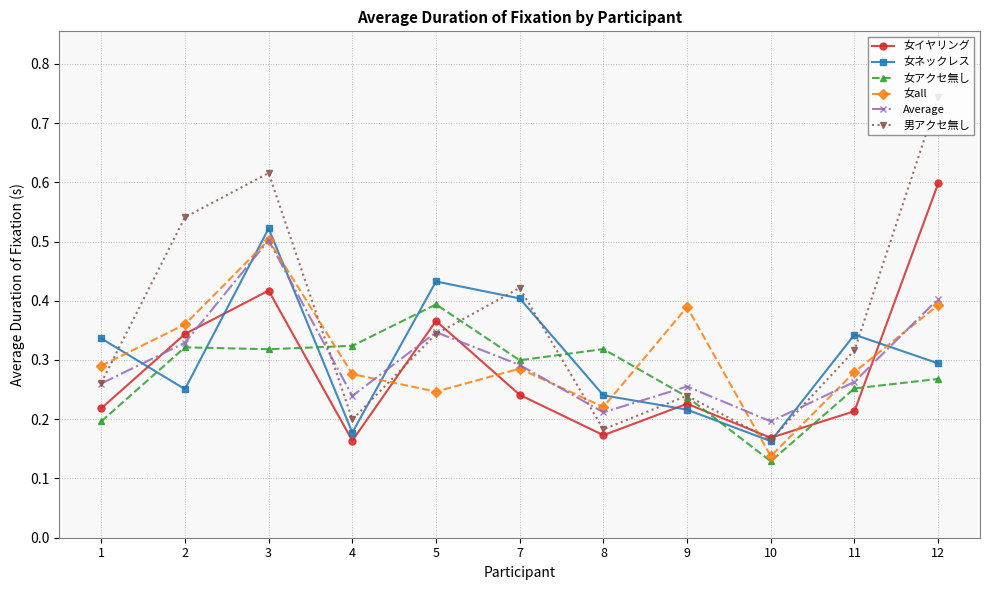

Does the chart have visible grid lines?

Yes